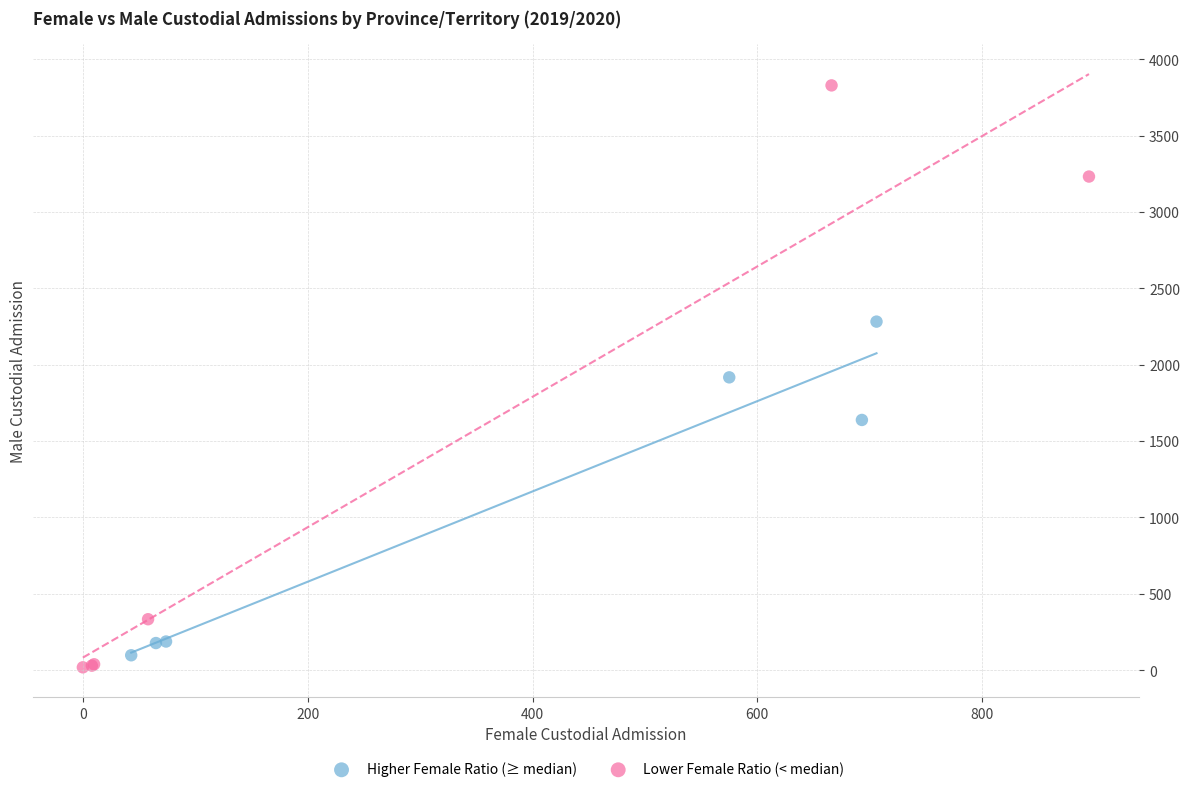

Which series reaches the minimum Y coordinate?

Lower Female Ratio (< median)